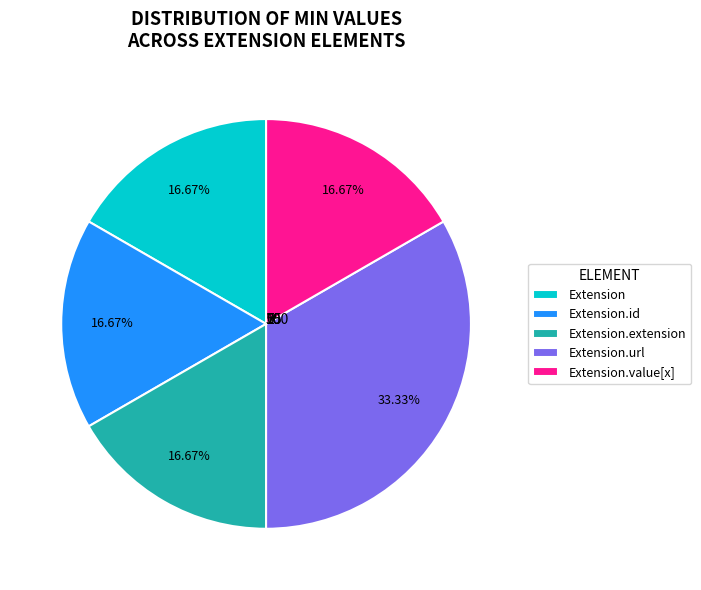

To the nearest percent, what is the average slice percentage?

20%